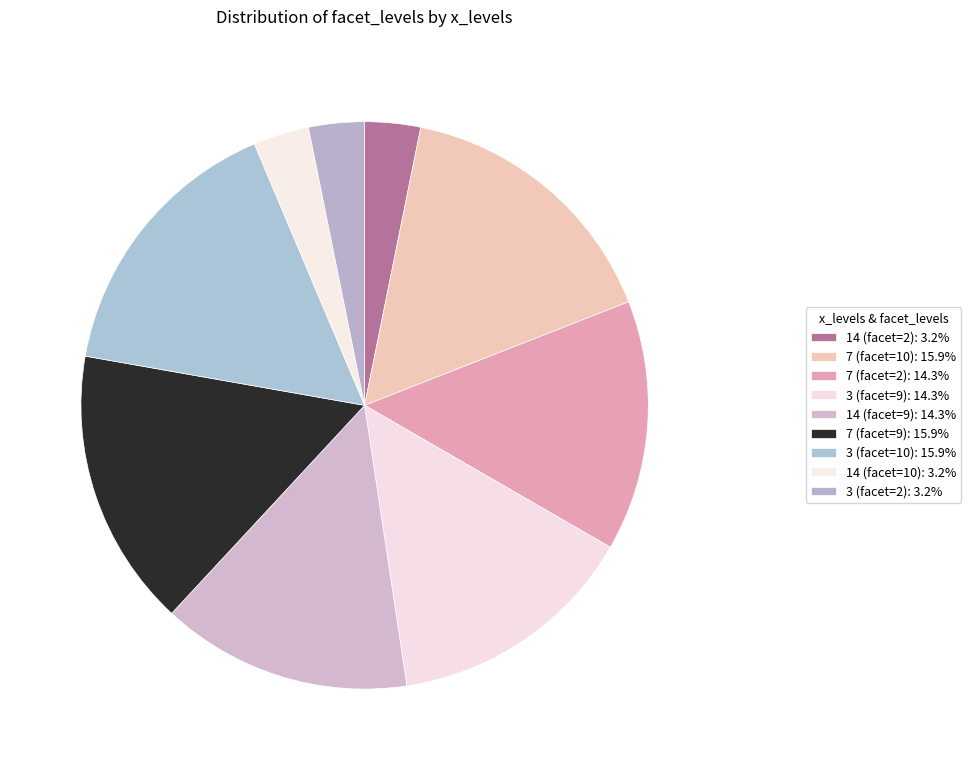

Approximately how many times larger is the value at 14 (facet=10) compared to 14 (facet=9)?

0.2